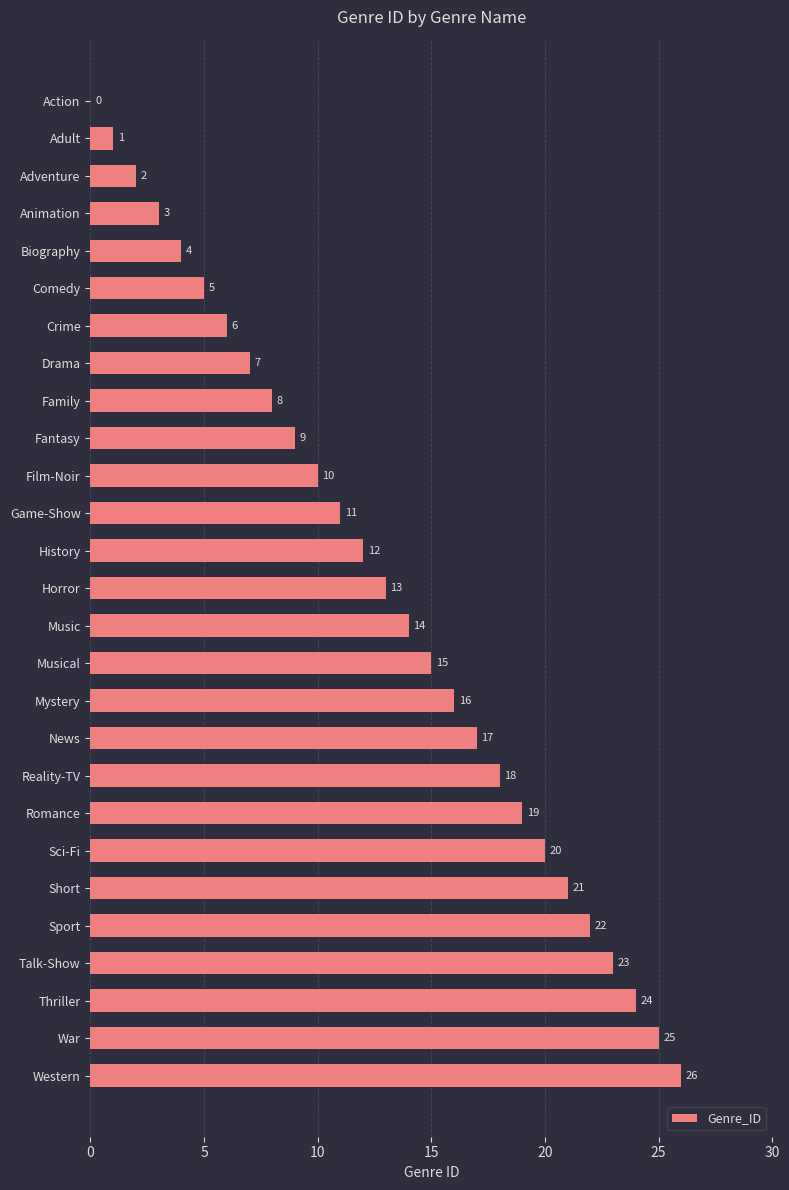

What is the sum of all values?

351